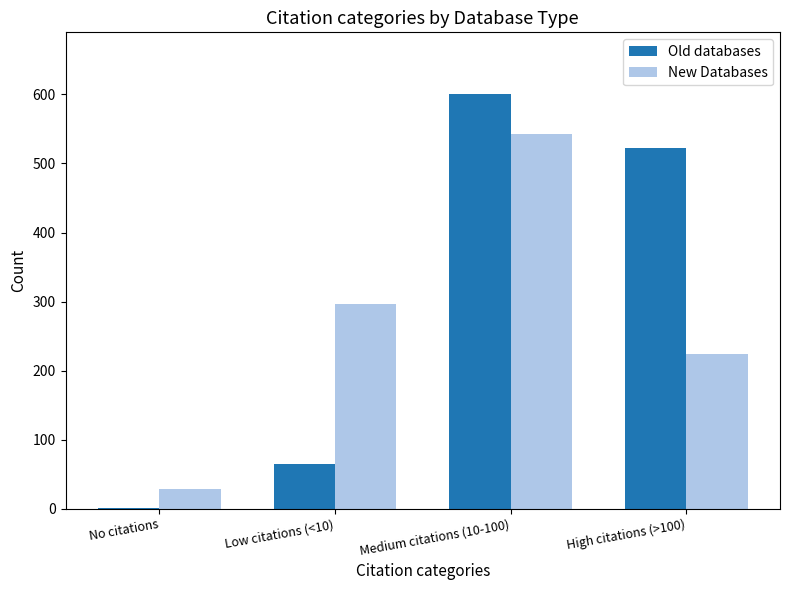

The New Databases series shows 29 at No citations. True or false?

True